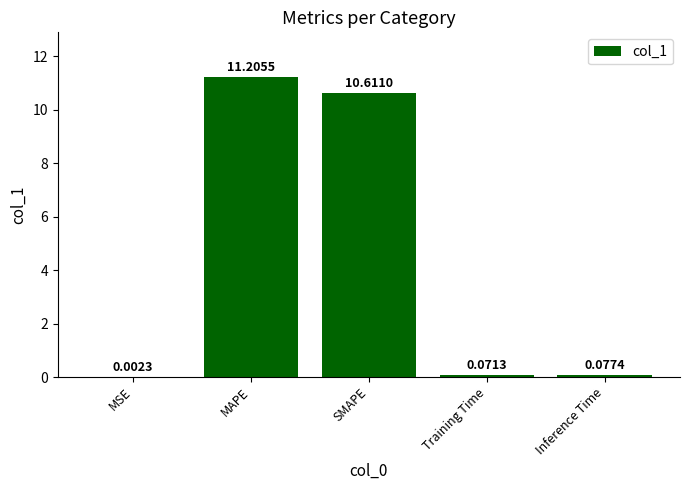

Count the number of categories in the chart.

5